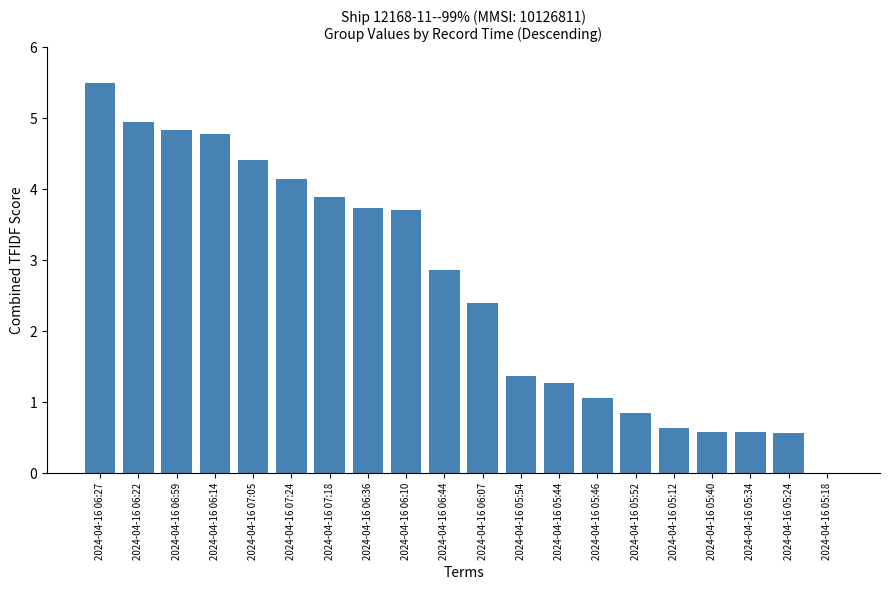

What is the sum of all values?

52.1